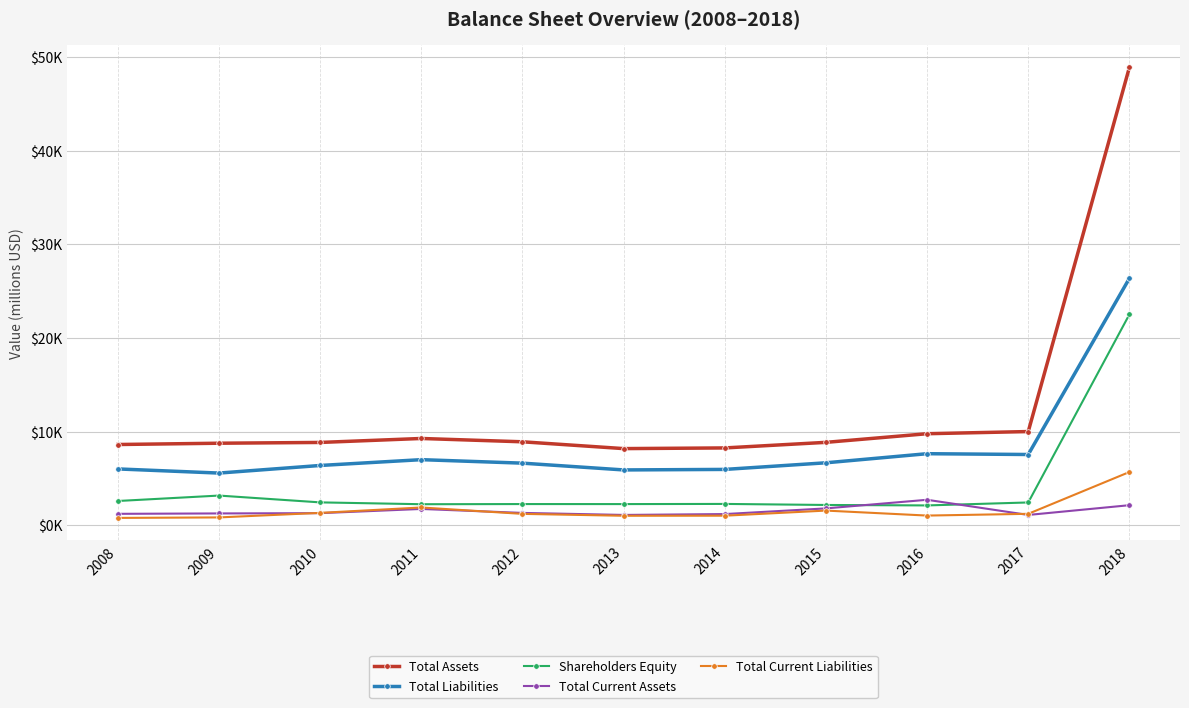

How many interior local peaks does the Total Current Liabilities series have?

2